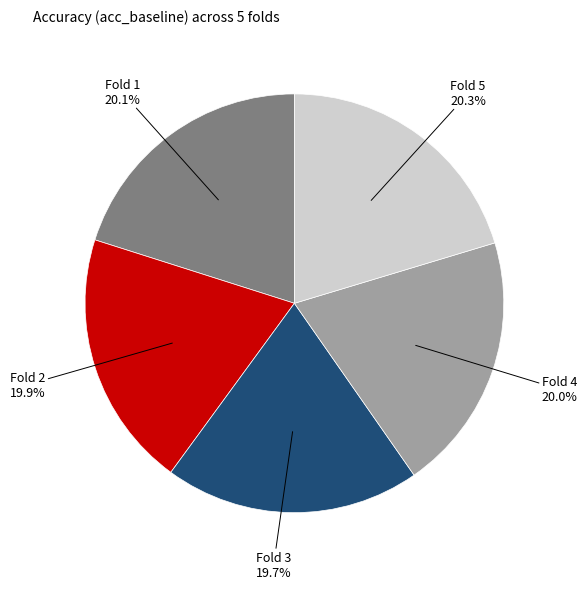

Does any single category account for the majority?

No